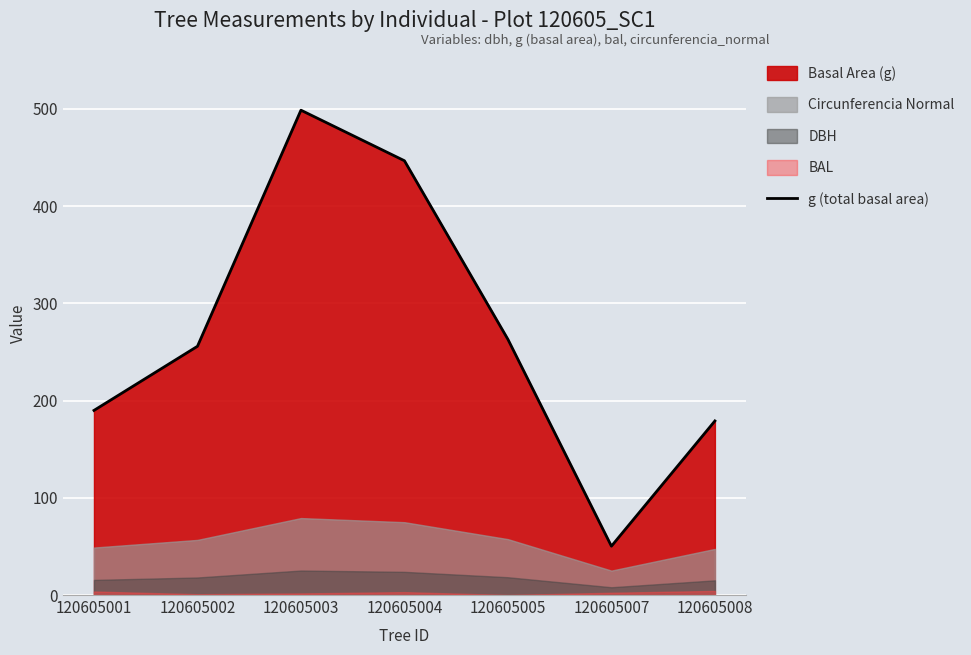

What is the average value?

269.1